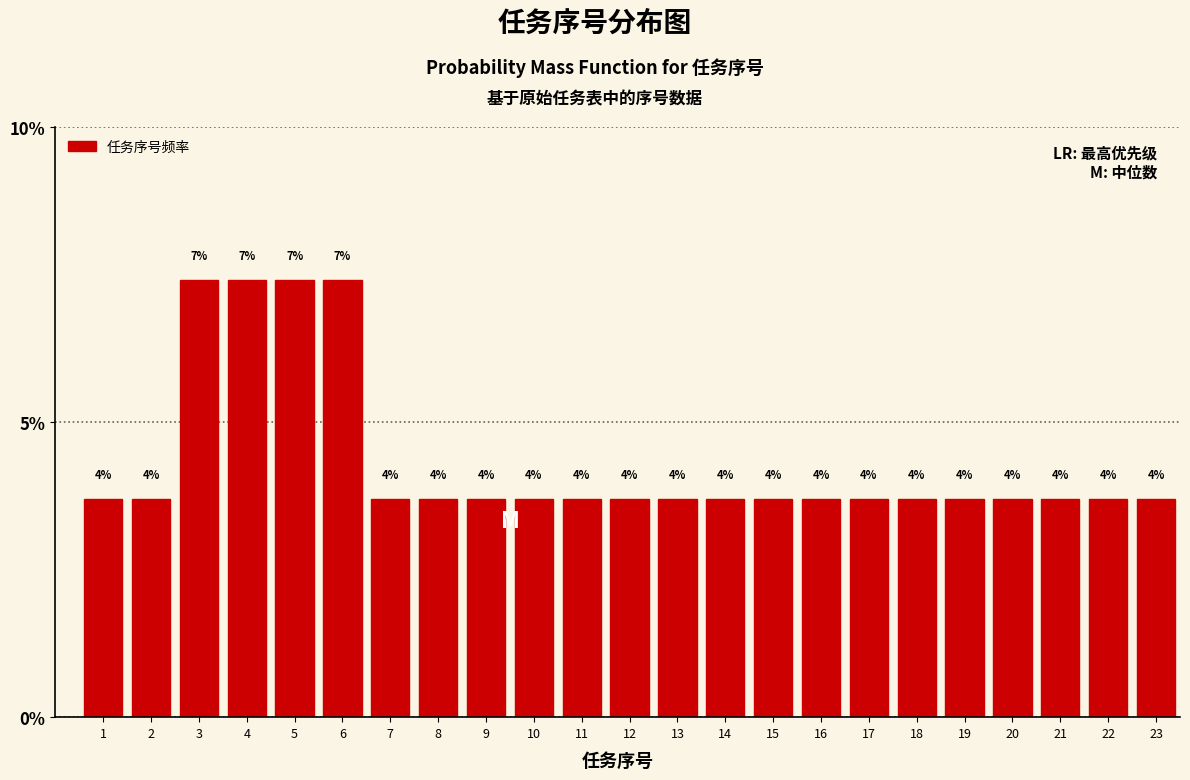

Does the chart contain any negative values?

No